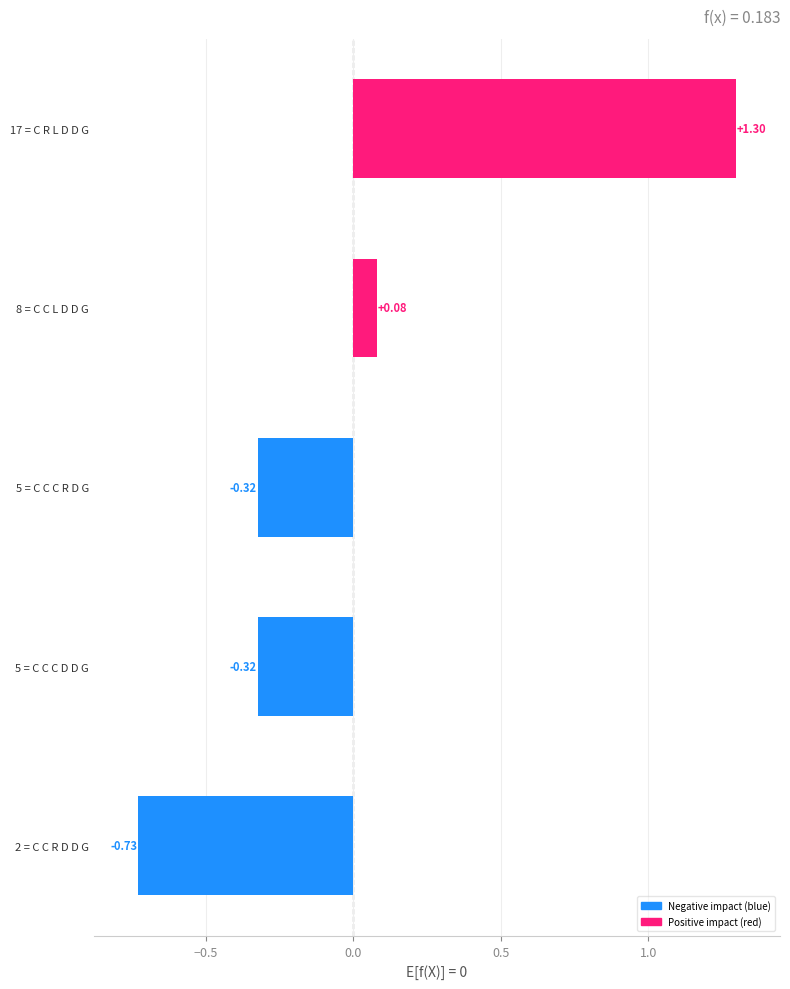

What is the sum of the values at 2 = C C R D D G and 17 = C R L D D G?

0.6